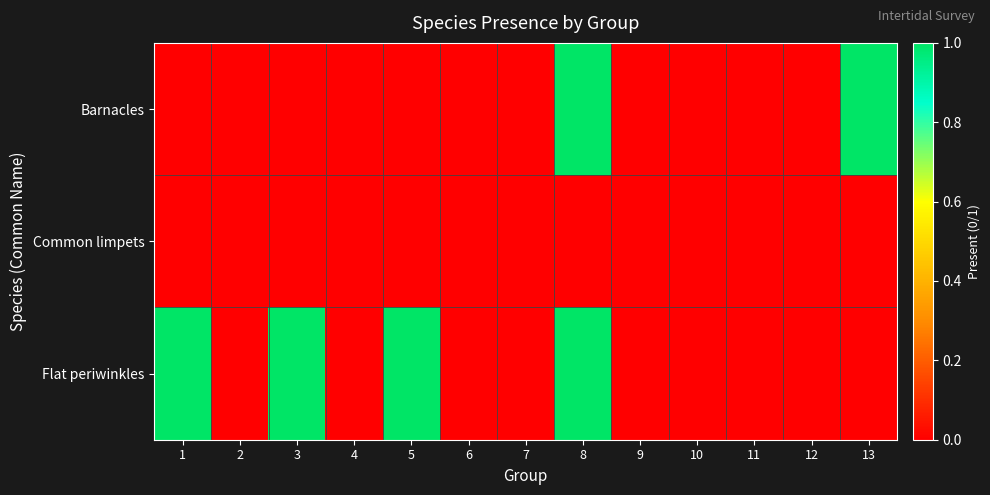

Rank the series at 7 from lowest to highest value.

Barnacles, Common limpets, Flat periwinkles